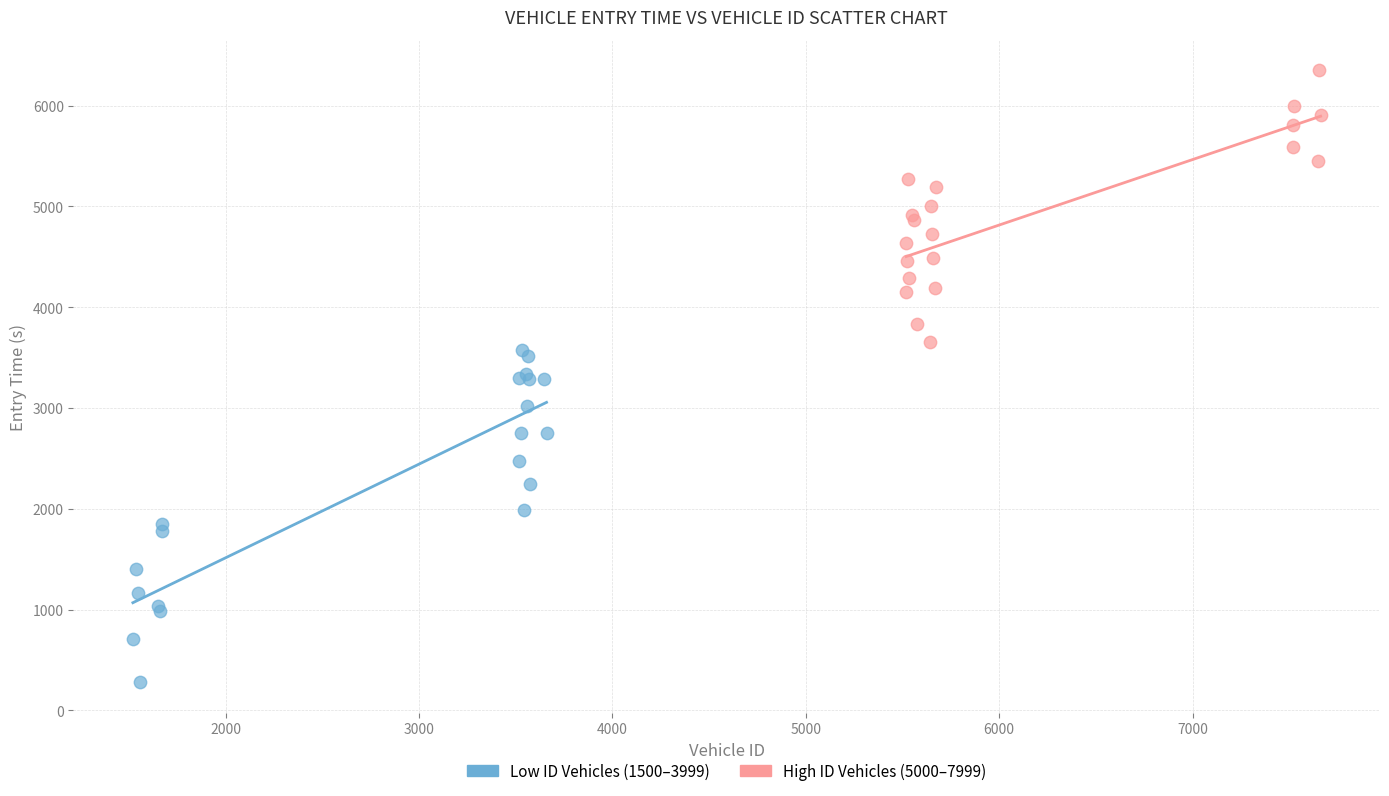

What are all the series names shown in the legend?

Low ID Vehicles (1500–3999), High ID Vehicles (5000–7999)